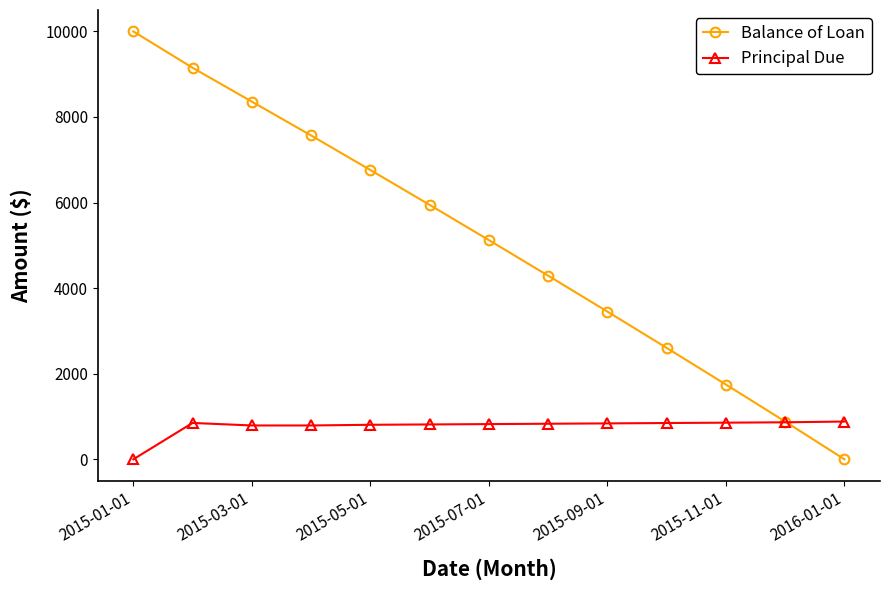

Which series has the largest range (max minus min)?

Balance of Loan